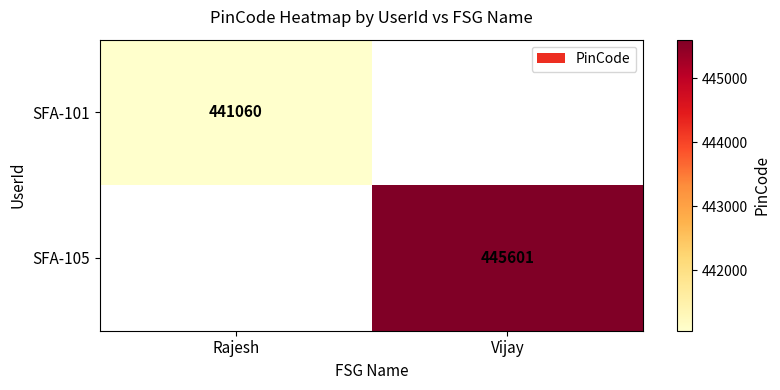

The value of SFA-105 at Vijay is 614089. True or false?

False